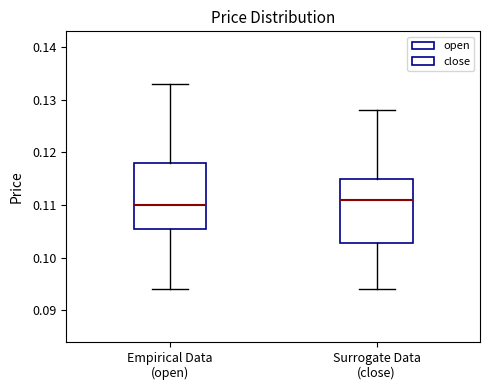

Which box has the lowest median line?

Empirical Data (open)